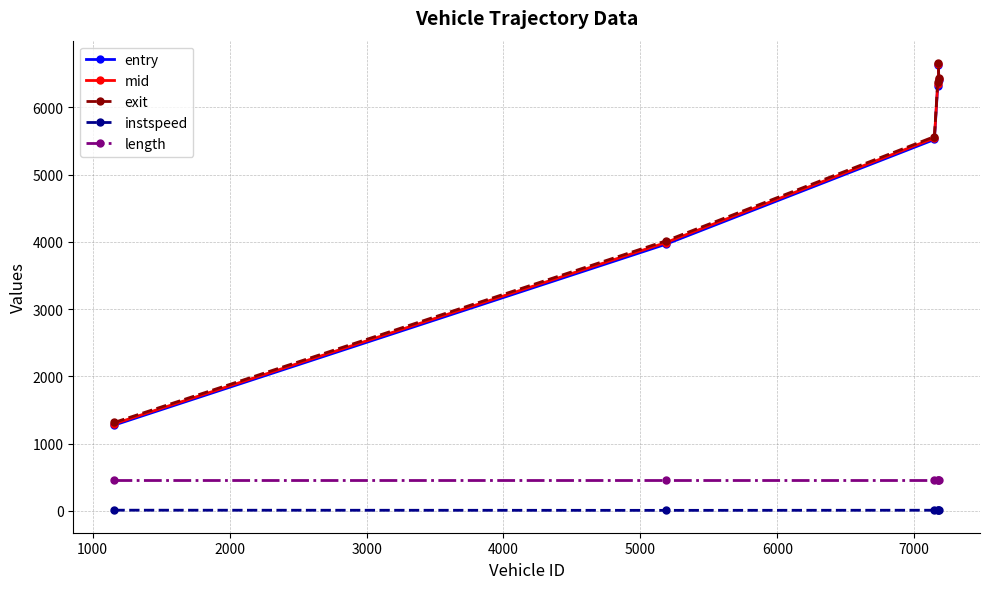

At how many categories does at least one series exceed 4860?

4